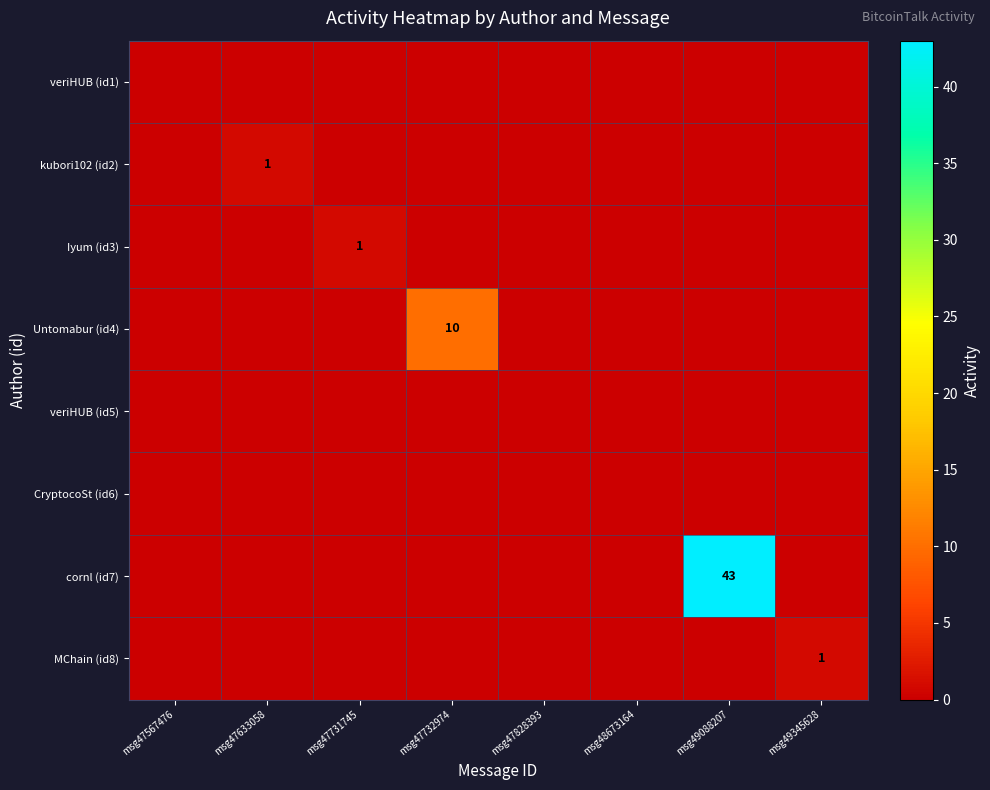

True or false: kubori102 (id2) has a value of 1 at msg47633058.

True